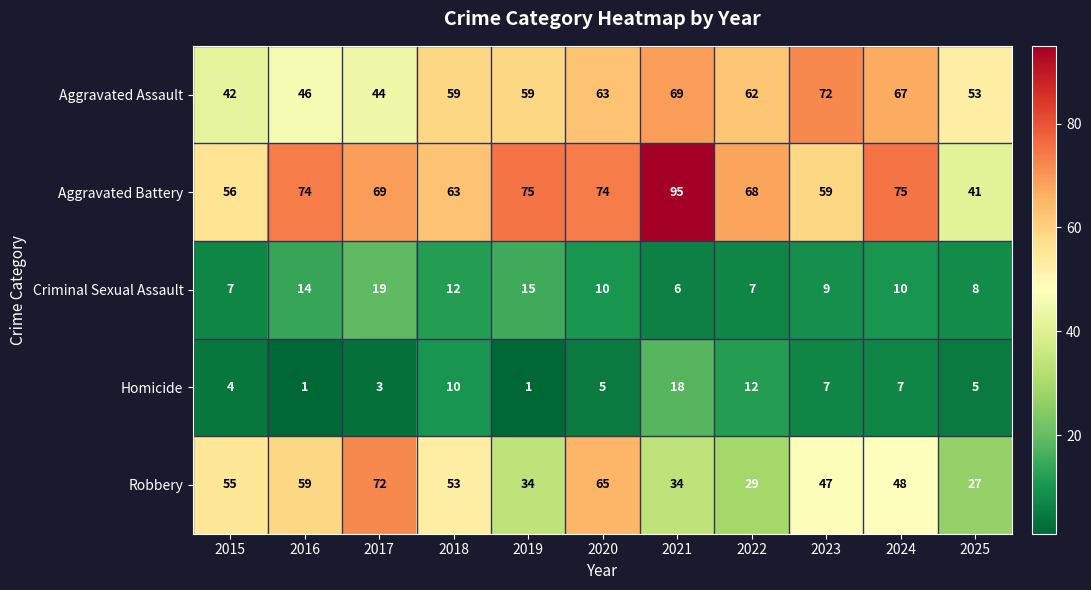

Rank the series at 2017 from highest to lowest value.

Robbery, Aggravated Battery, Aggravated Assault, Criminal Sexual Assault, Homicide